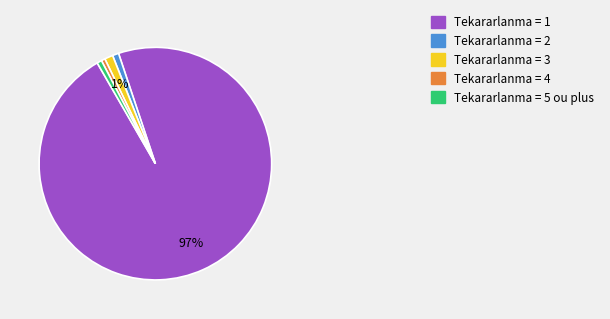

How many slices are in this pie chart?

5